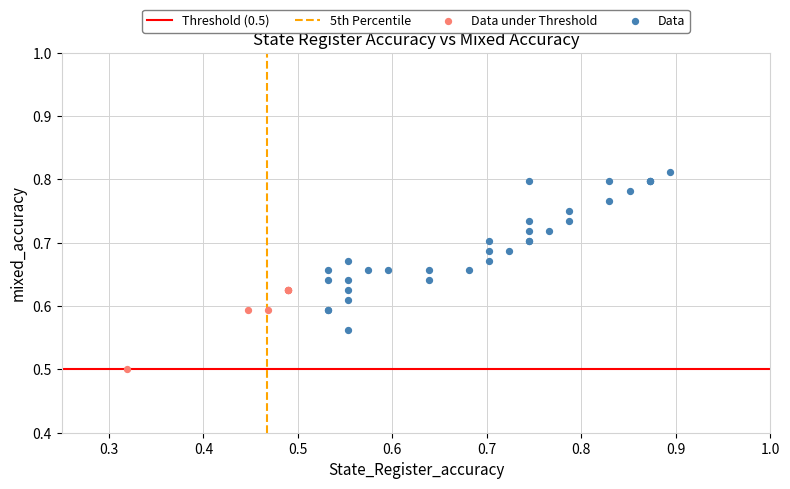

Which series contains the highest Y value?

Data